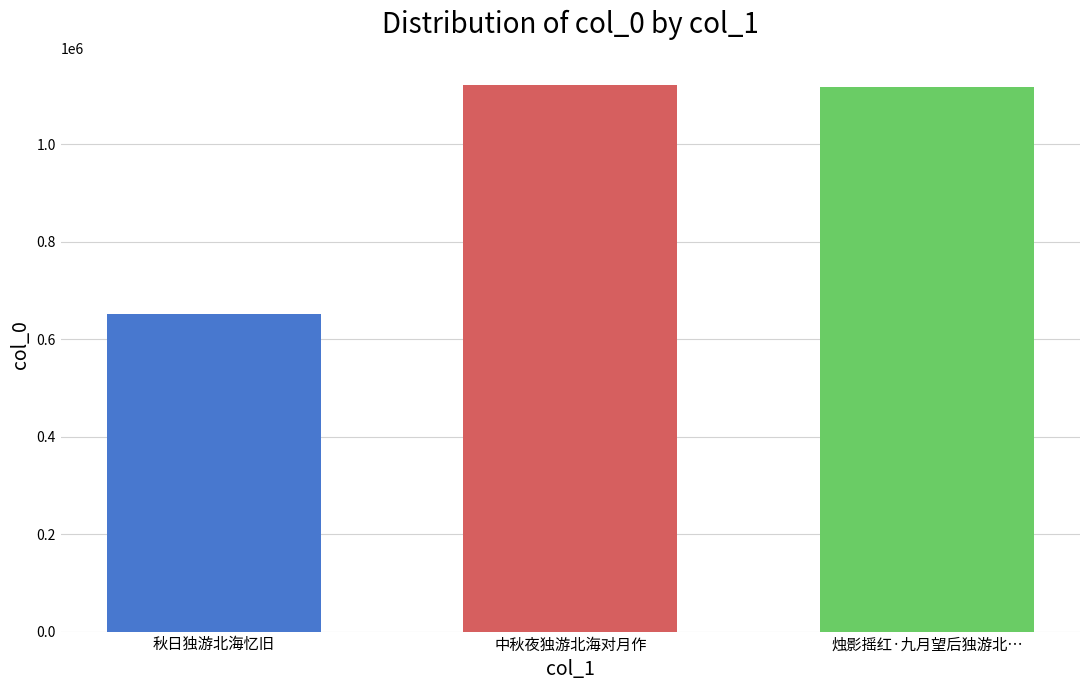

Read the value at 秋日独游北海忆旧, to the nearest 100.

651500